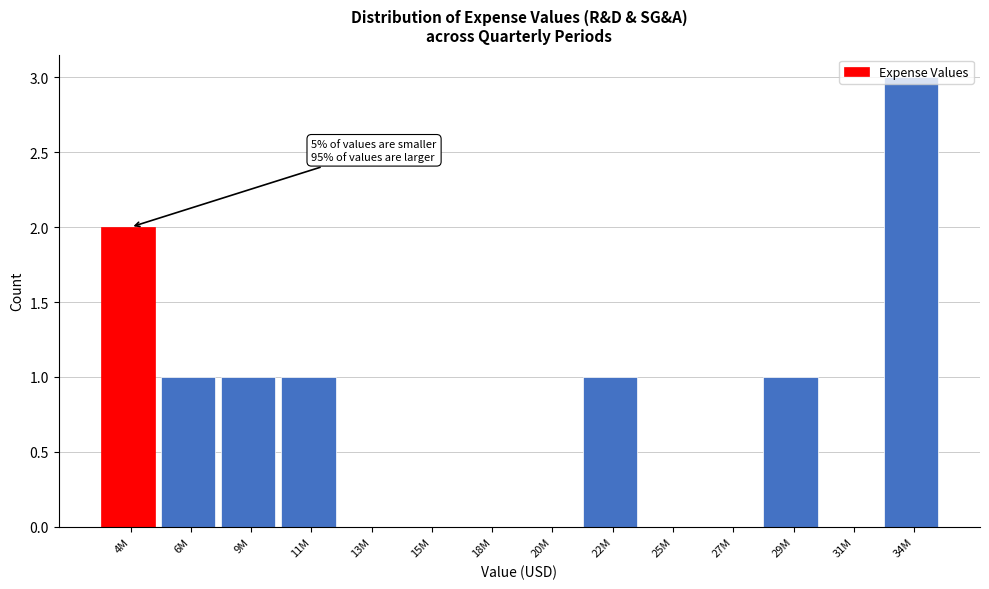

What is the sum of all values?

10